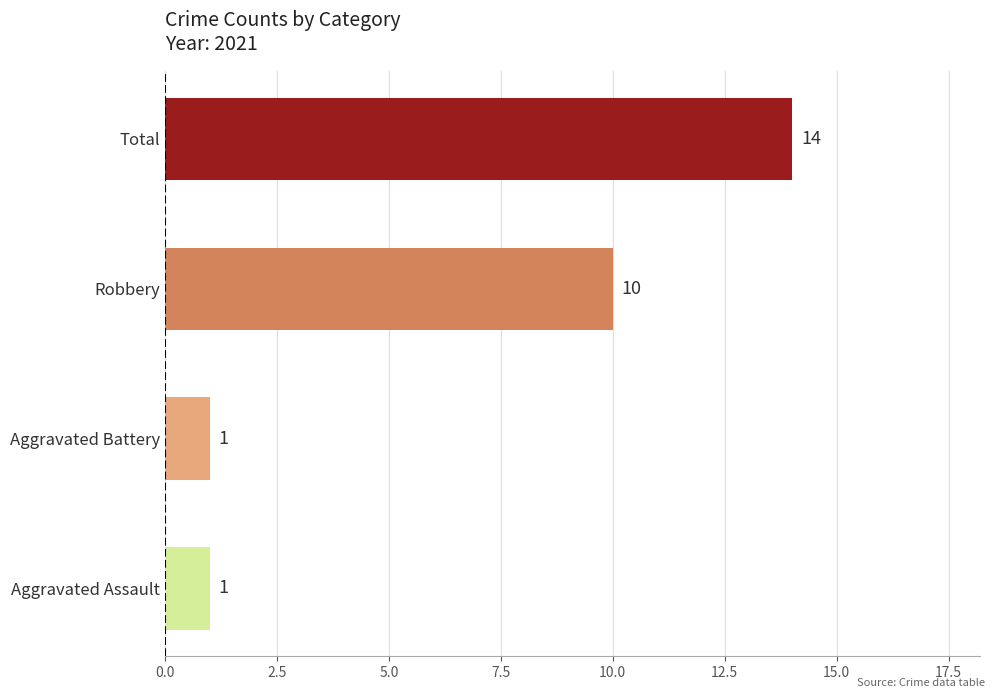

Which has a higher value, Total or Robbery?

Total